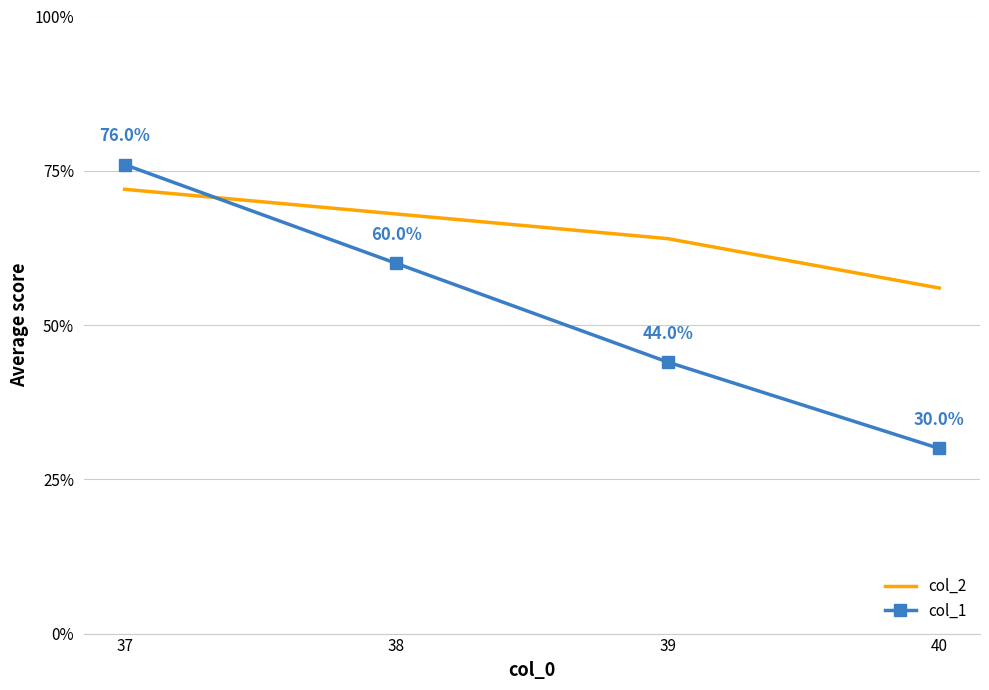

What is the smallest value displayed?

30.0